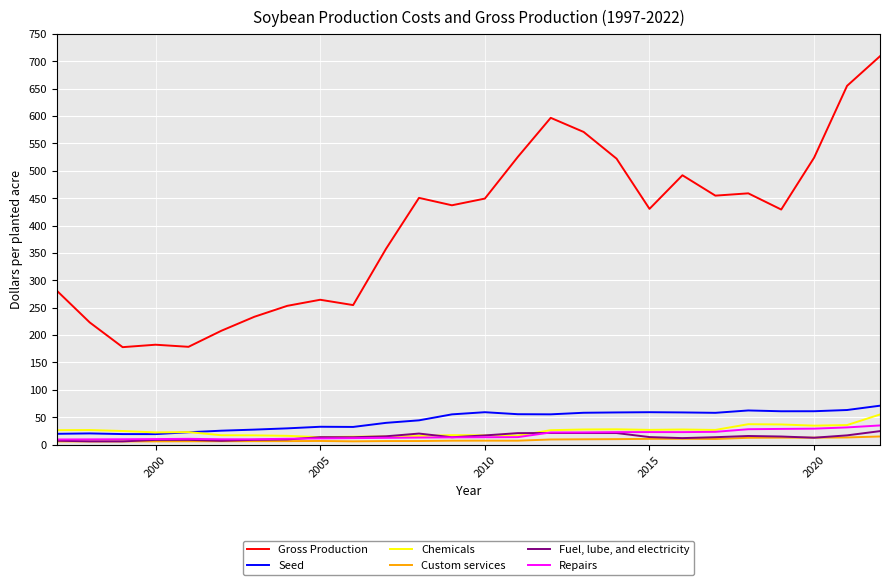

True or false: Custom services and Chemicals cross at least once.

False